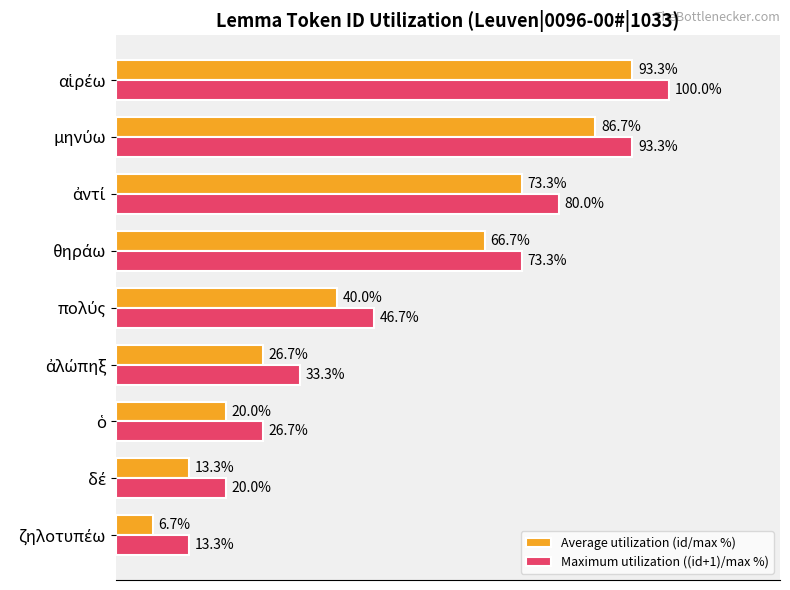

Rank the series by their average value, from highest to lowest.

Maximum utilization ((id+1)/max %), Average utilization (id/max %)